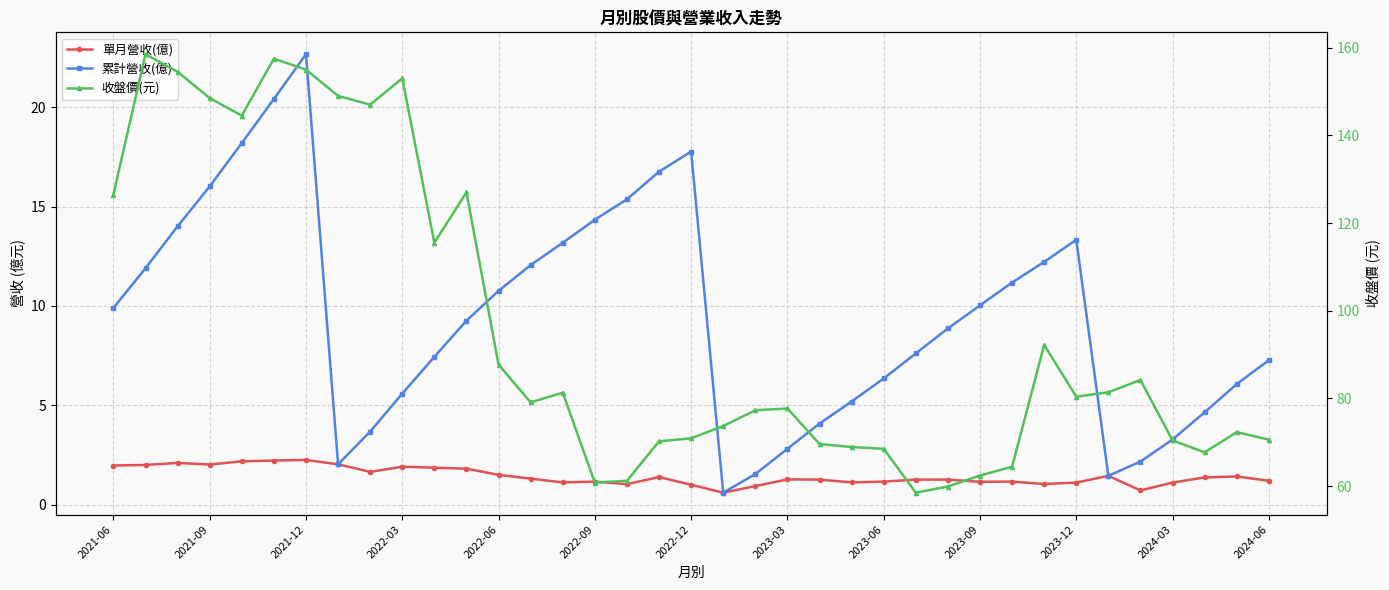

How many interior local peaks does the 收盤價(元) series have?

9